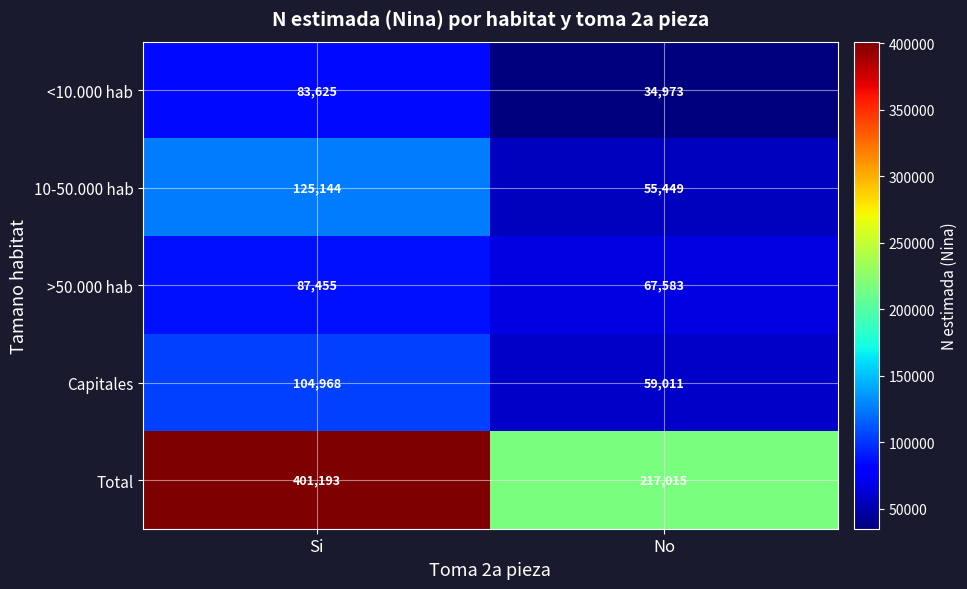

True or false: Total has a value of 103352 at Si.

False